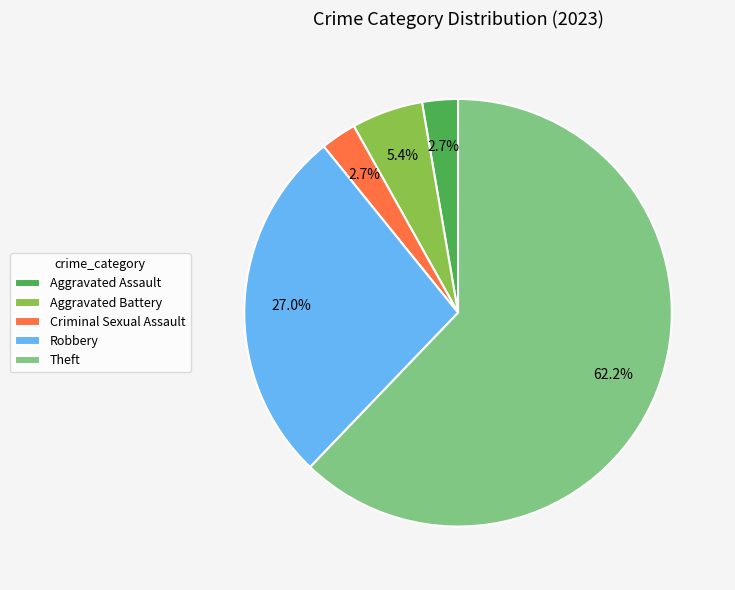

Is Theft the majority of the pie?

Yes